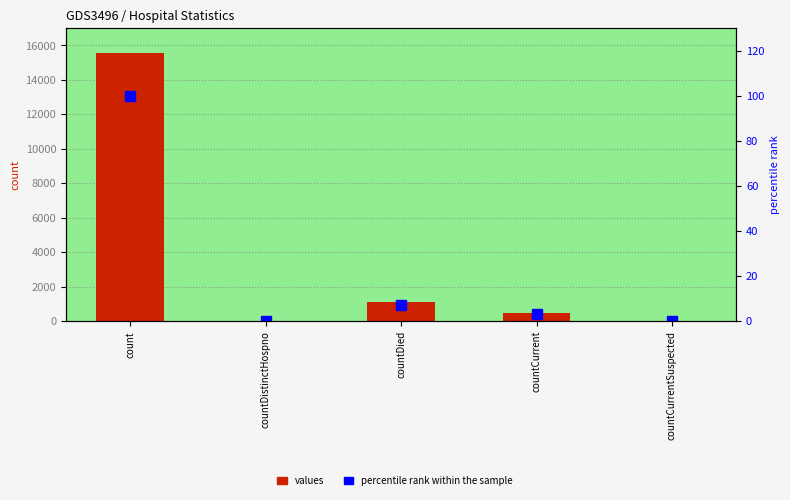

What is the sum of all values values?

17101.0